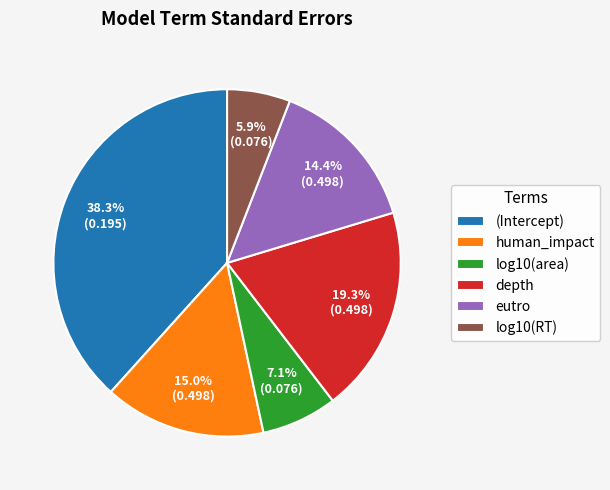

Is there a majority slice in this chart?

No